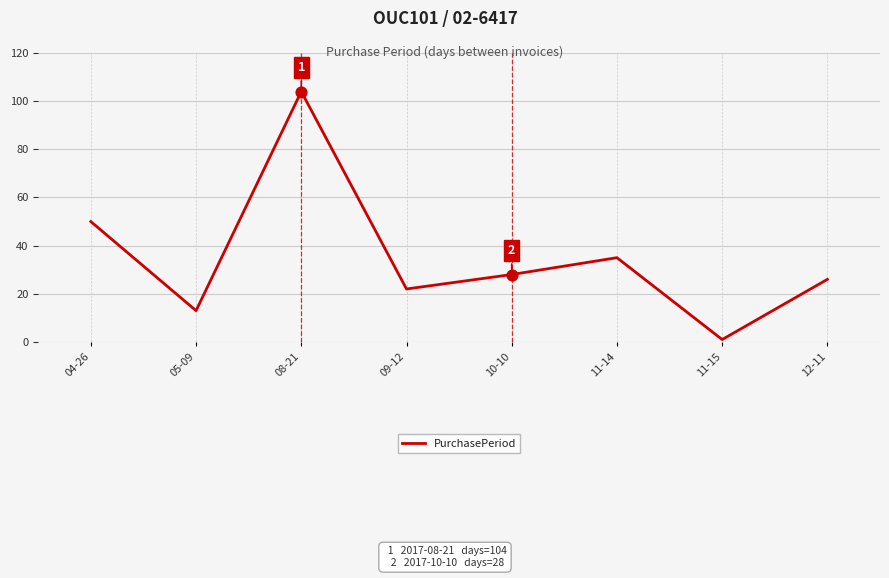

What is the change in value from 11-15 to 12-11?

+25